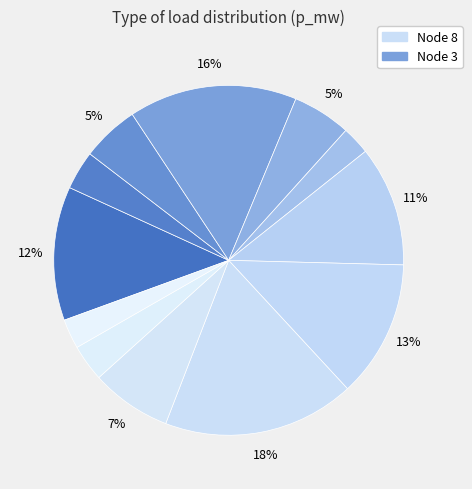

Count the number of slices in the pie.

12